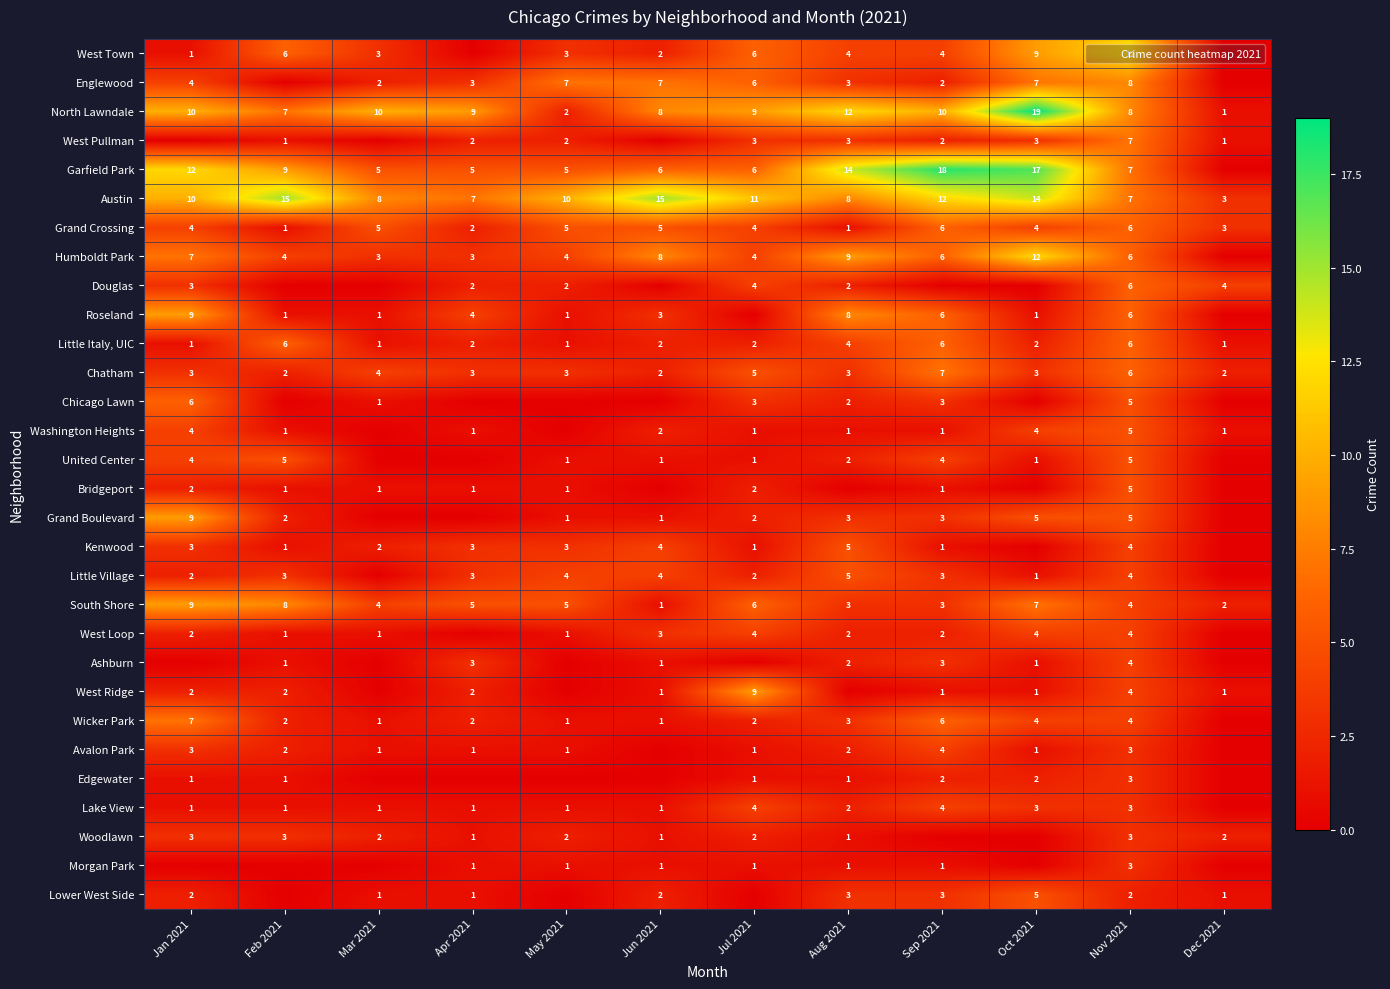

The value of Douglas at May 2021 is 0. True or false?

False